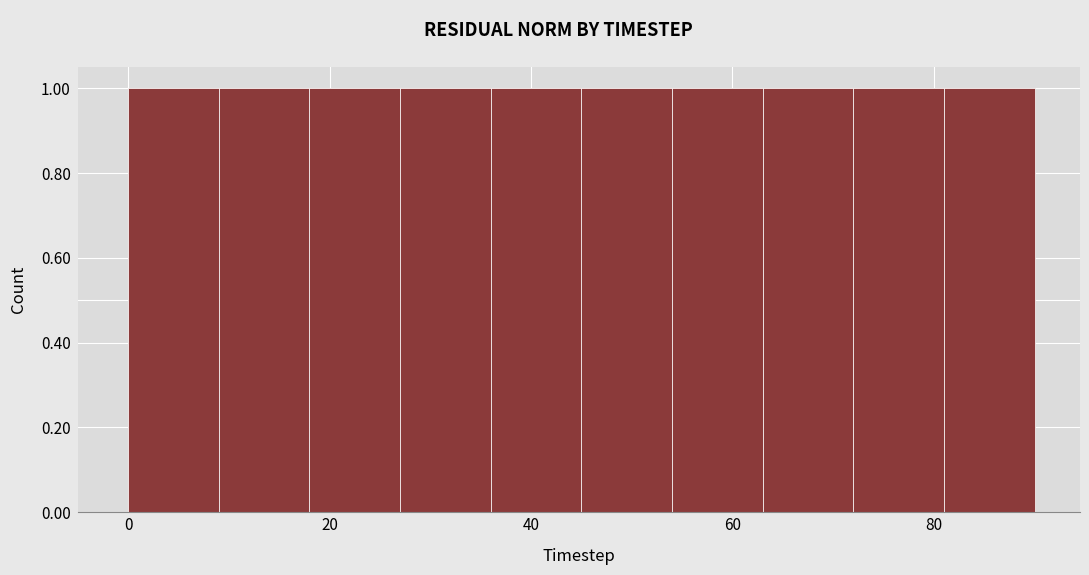

What is the height of the bar covering 27 to 36 on the x-axis? Neither the bar edges nor the heights are printed on the chart, so give them approximately, as read against the axes.

1